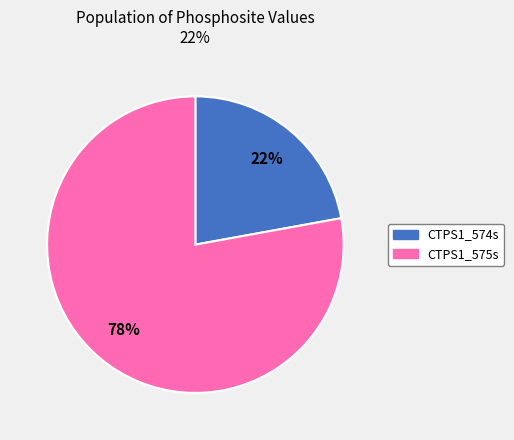

To the nearest percent, what is the difference between the CTPS1_574s and CTPS1_575s slice percentages?

56%